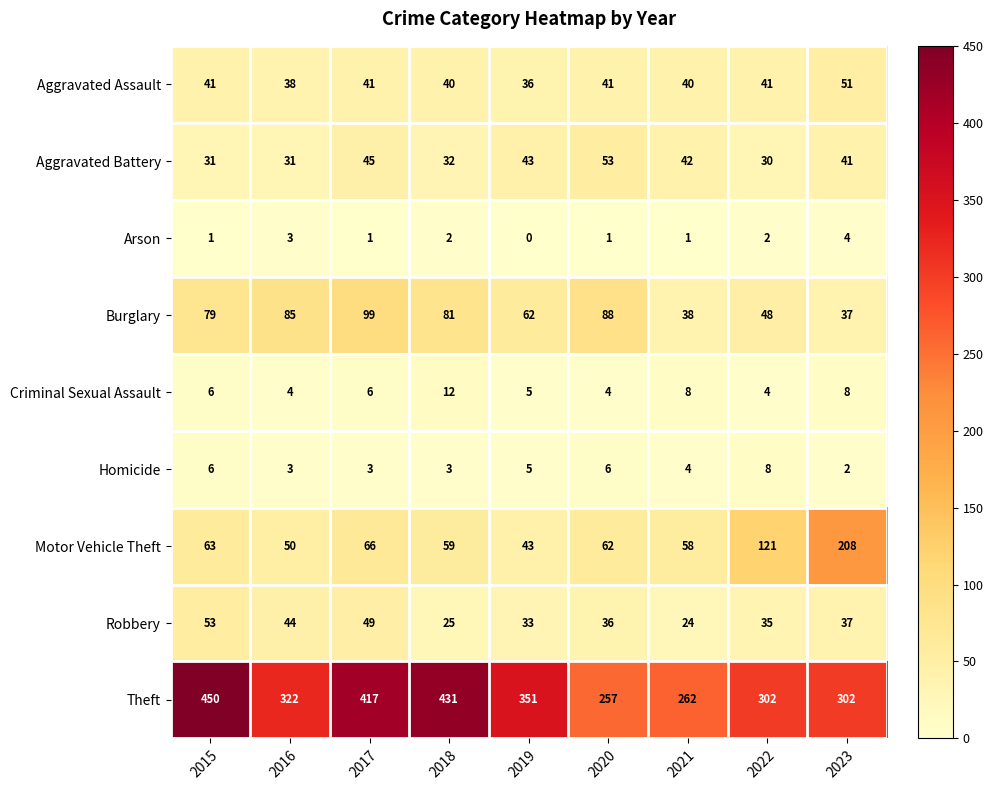

What is the difference between the highest and lowest values at 2019?

351